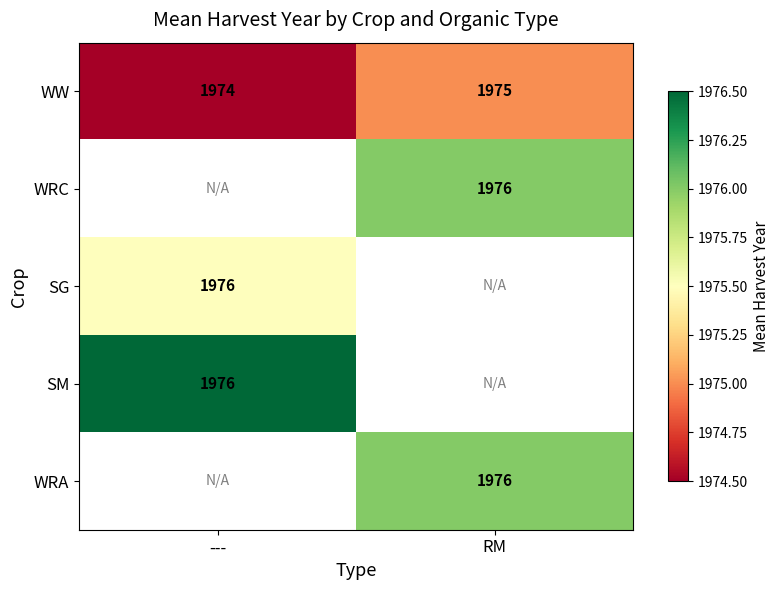

At which category does the chart reach its peak across all series?

---